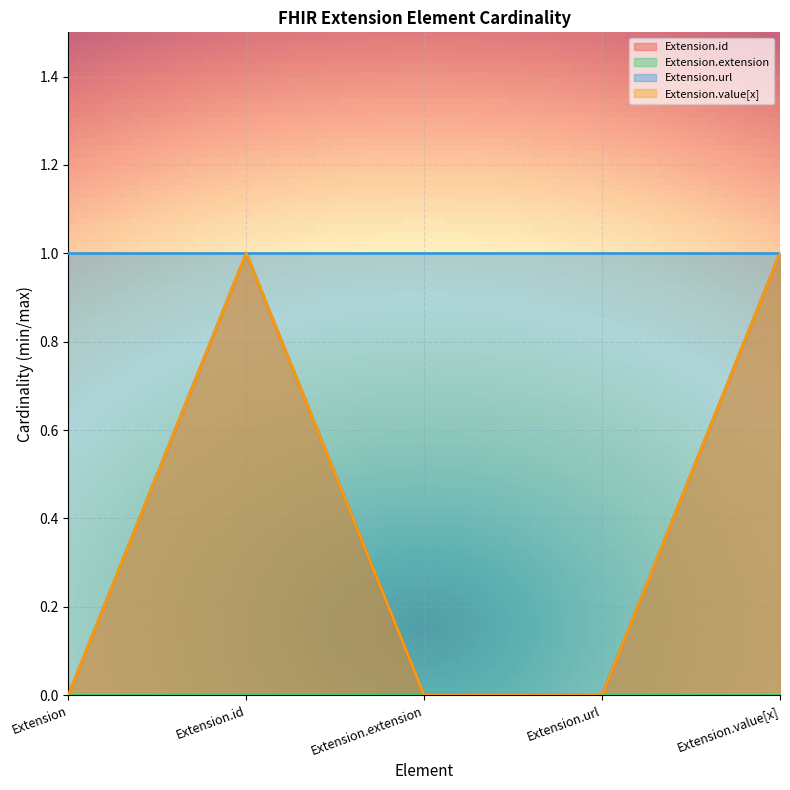

Does the chart display data point markers on the line(s)?

No